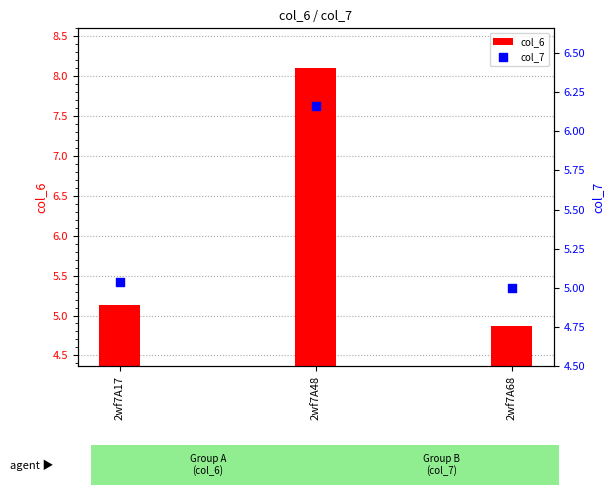

Which series has the largest Y range (max minus min)?

col_6